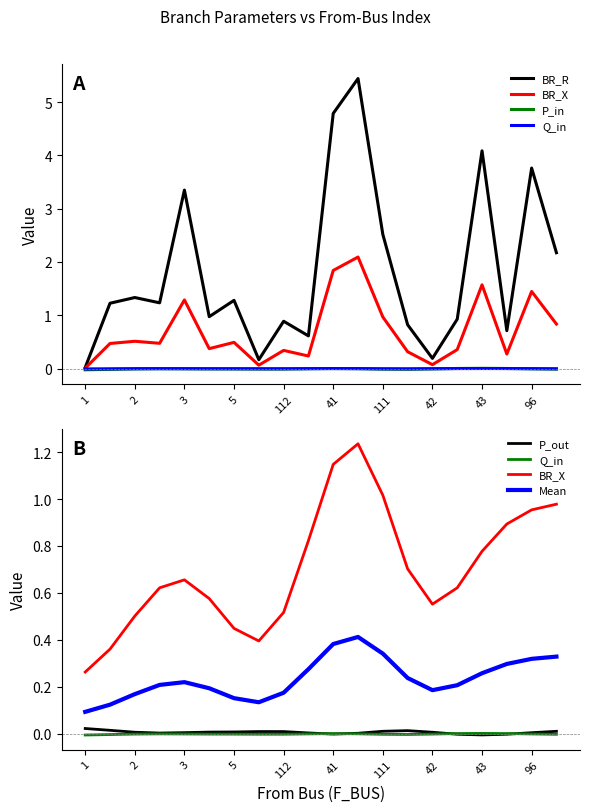

Rank the series at 111 from highest to lowest value.

BR_R, BR_X, Mean, P_out, Q_in, P_in